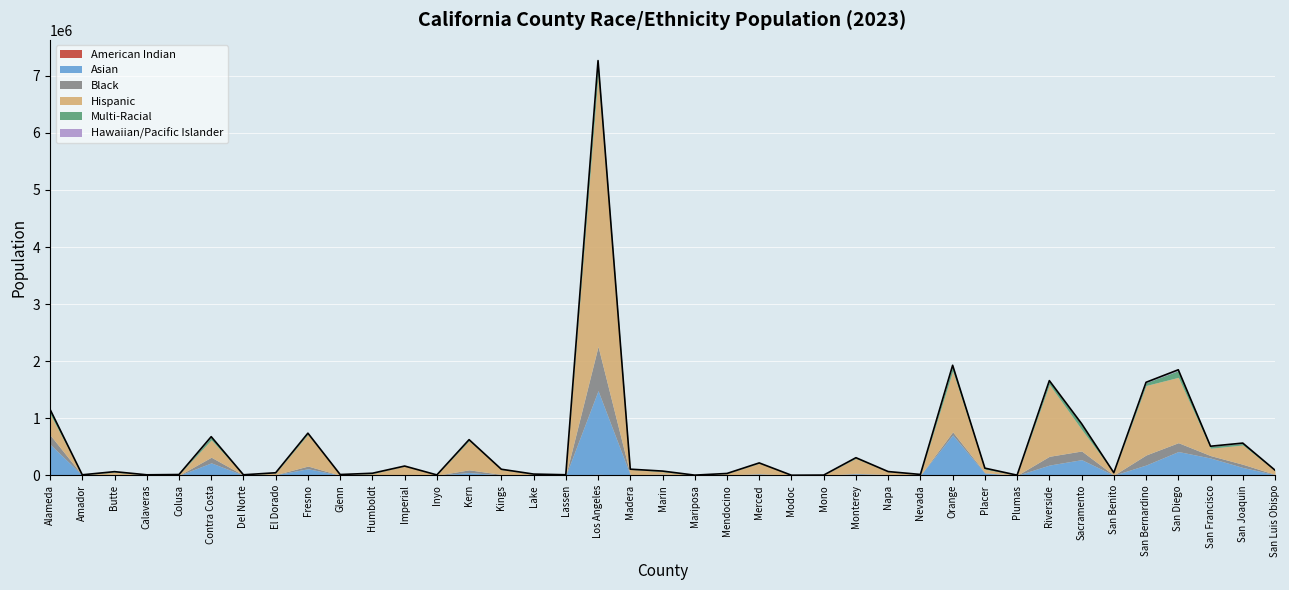

Rank the categories by Multi-Racial value from highest to lowest.

Los Angeles, San Diego, Orange, Sacramento, Alameda, Riverside, Contra Costa, San Bernardino, San Francisco, San Joaquin, Fresno, Kern, Placer, Monterey, Marin, Butte, San Luis Obispo, Humboldt, El Dorado, Merced, Kings, Napa, Nevada, Madera, Mendocino, Lake, Calaveras, San Benito, Amador, Imperial, Del Norte, Lassen, Plumas, Inyo, Mariposa, Glenn, Mono, Colusa, Modoc